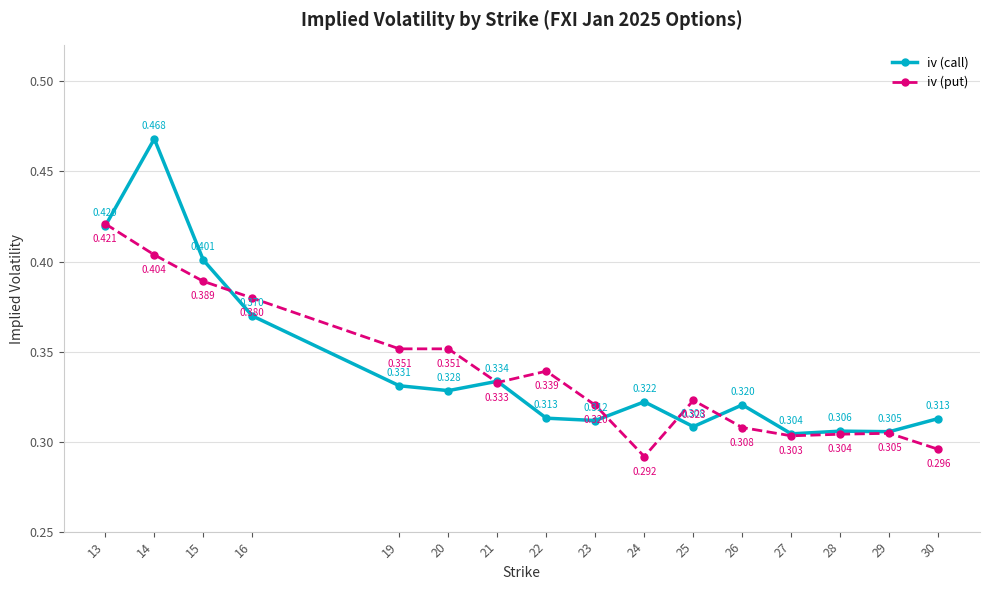

Rank the series by their average value, from lowest to highest.

iv (put), iv (call)